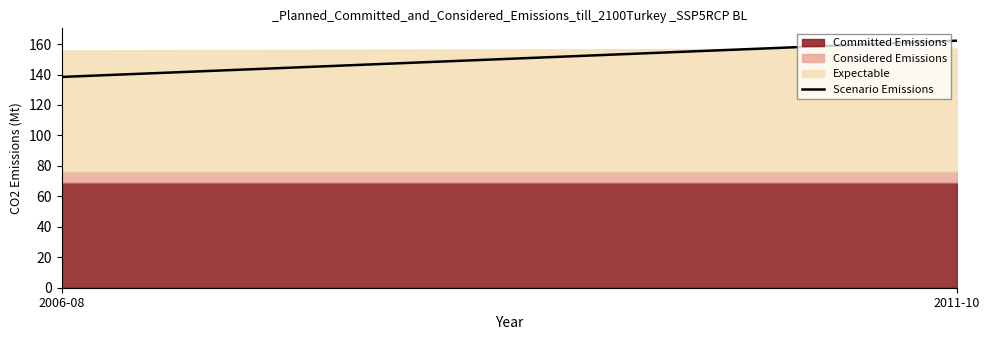

What is the value of the 1st point from the left?

138.4